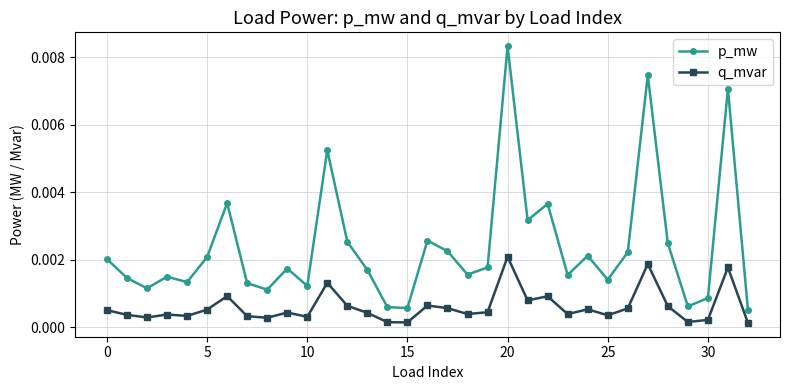

True or false: q_mvar has more than 2 interior local peaks.

True